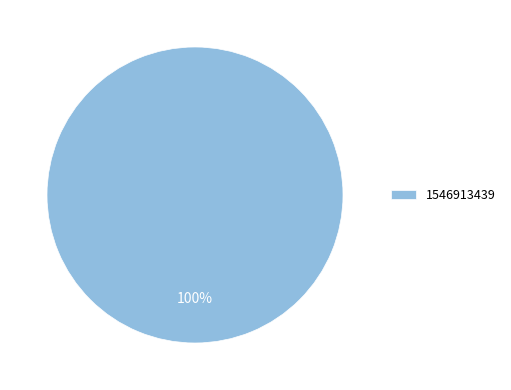

The 1546913439 slice represents 100% of the pie. True or false?

True